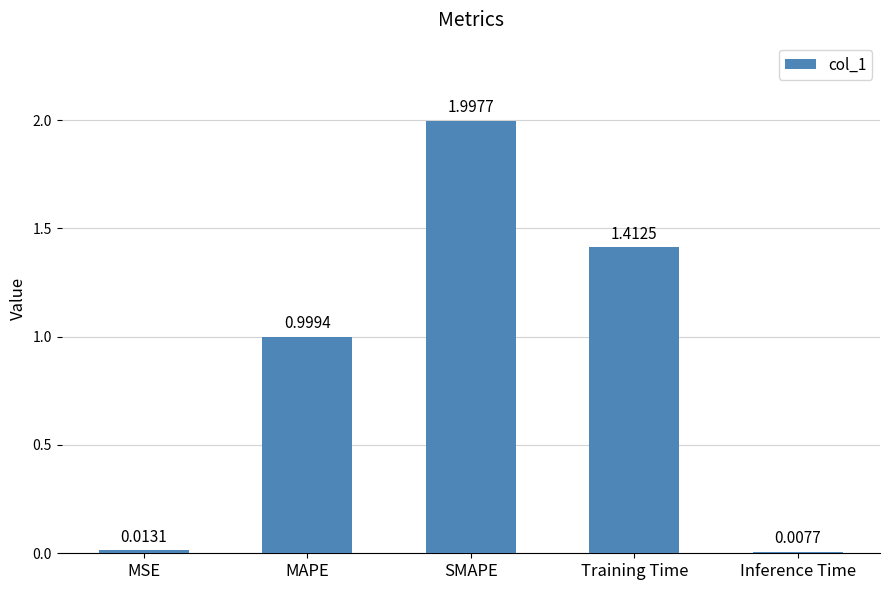

Which label corresponds to the largest value in the chart?

SMAPE